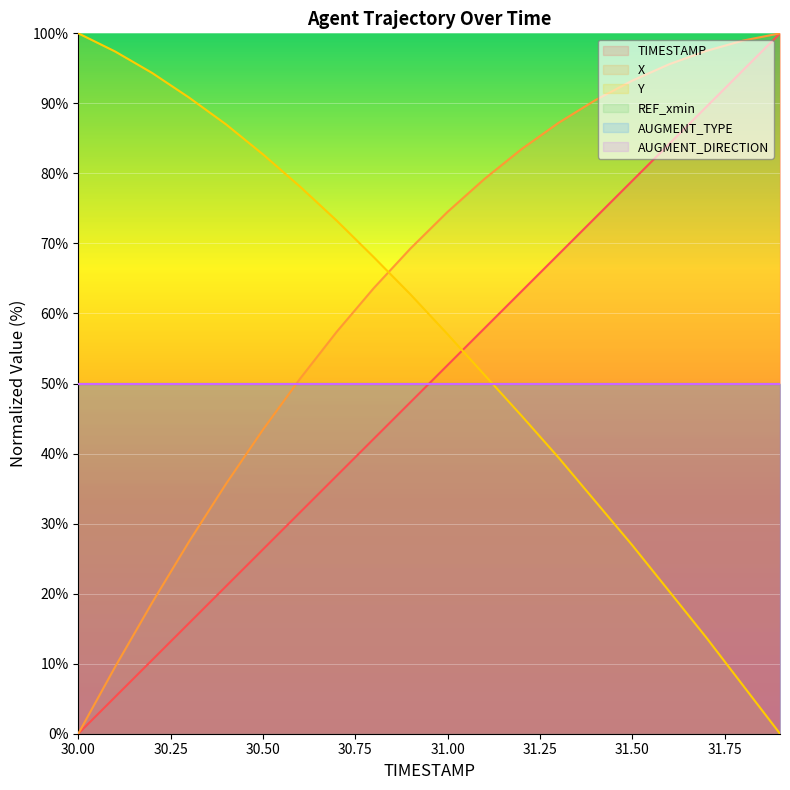

What position from the left is 31.0?

11